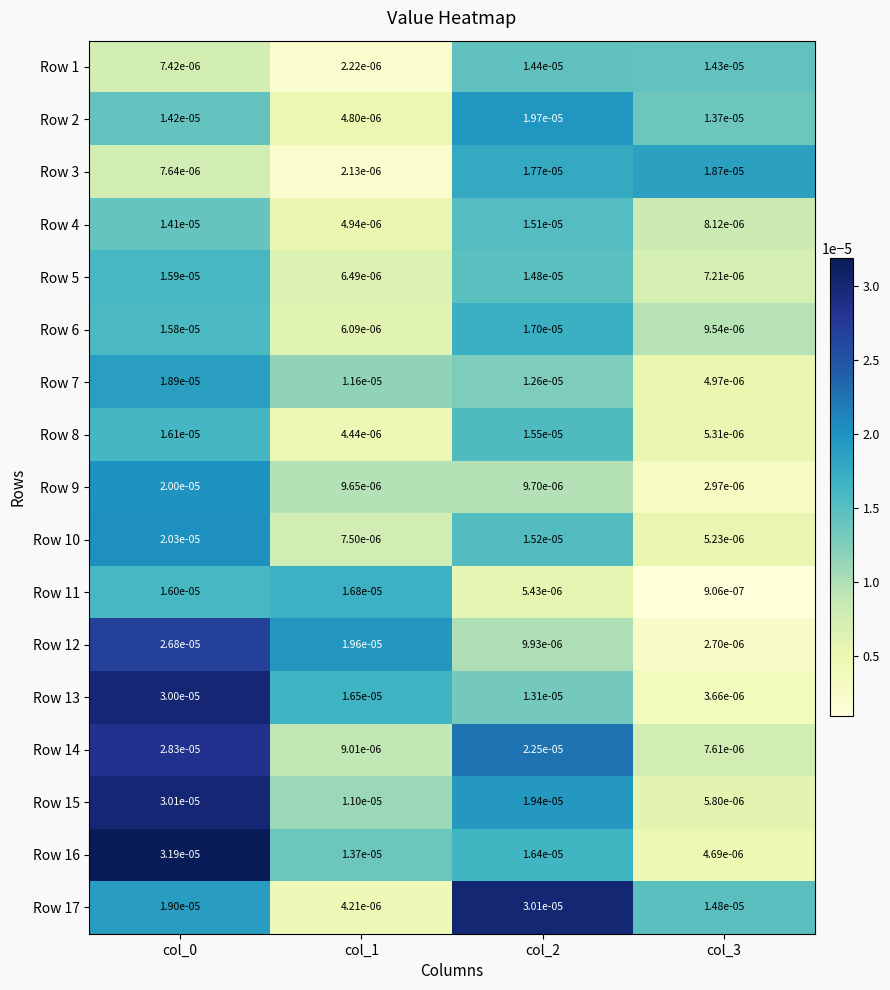

At how many categories does at least one series exceed 0?

4